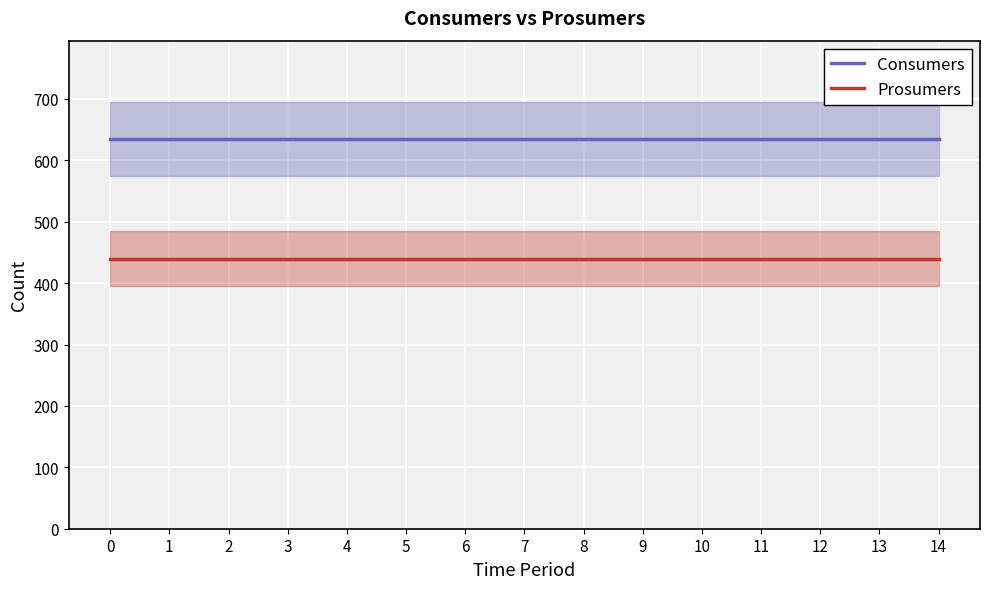

What is the value of the Consumers point at the 10th from the left?

635